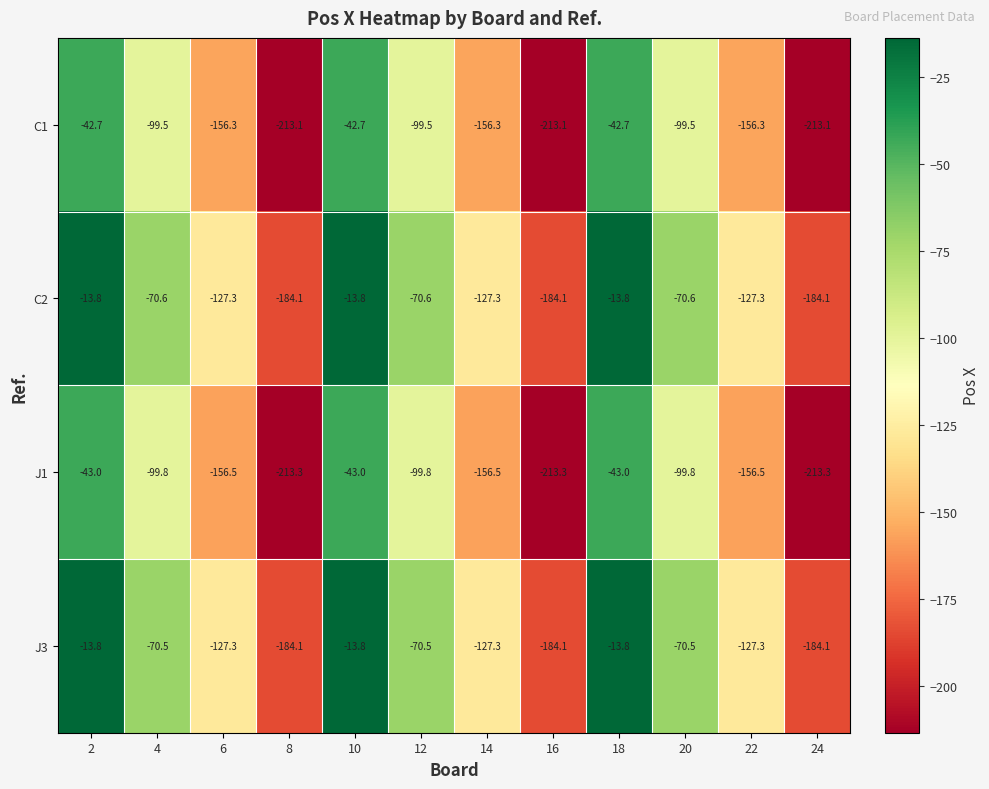

Is the value of C2 at 22 greater than the value of J1 at 6?

Yes